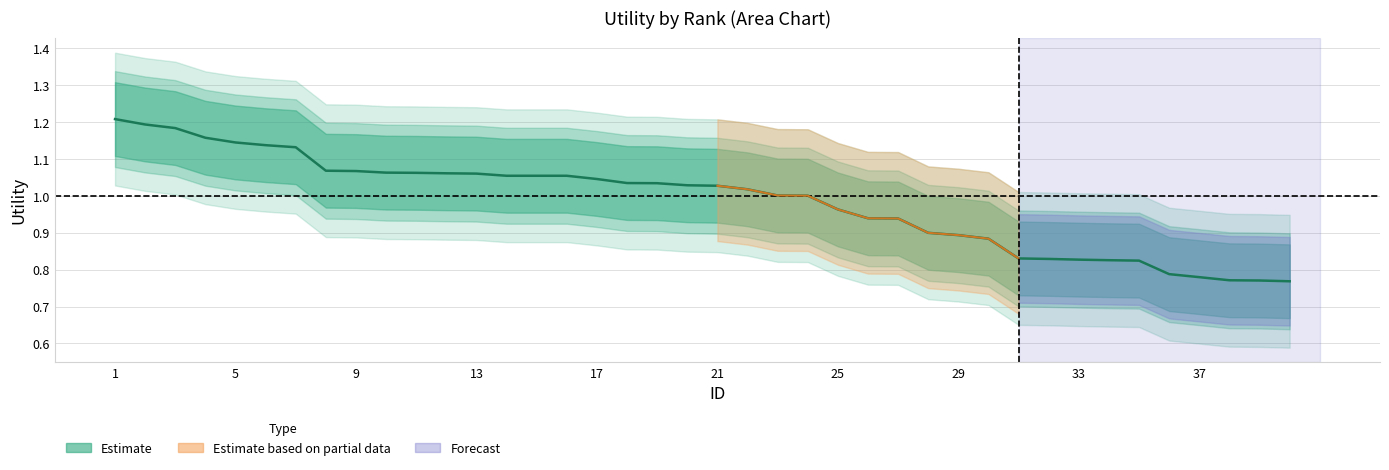

At which label does Utility_mid first exceed 1?

1